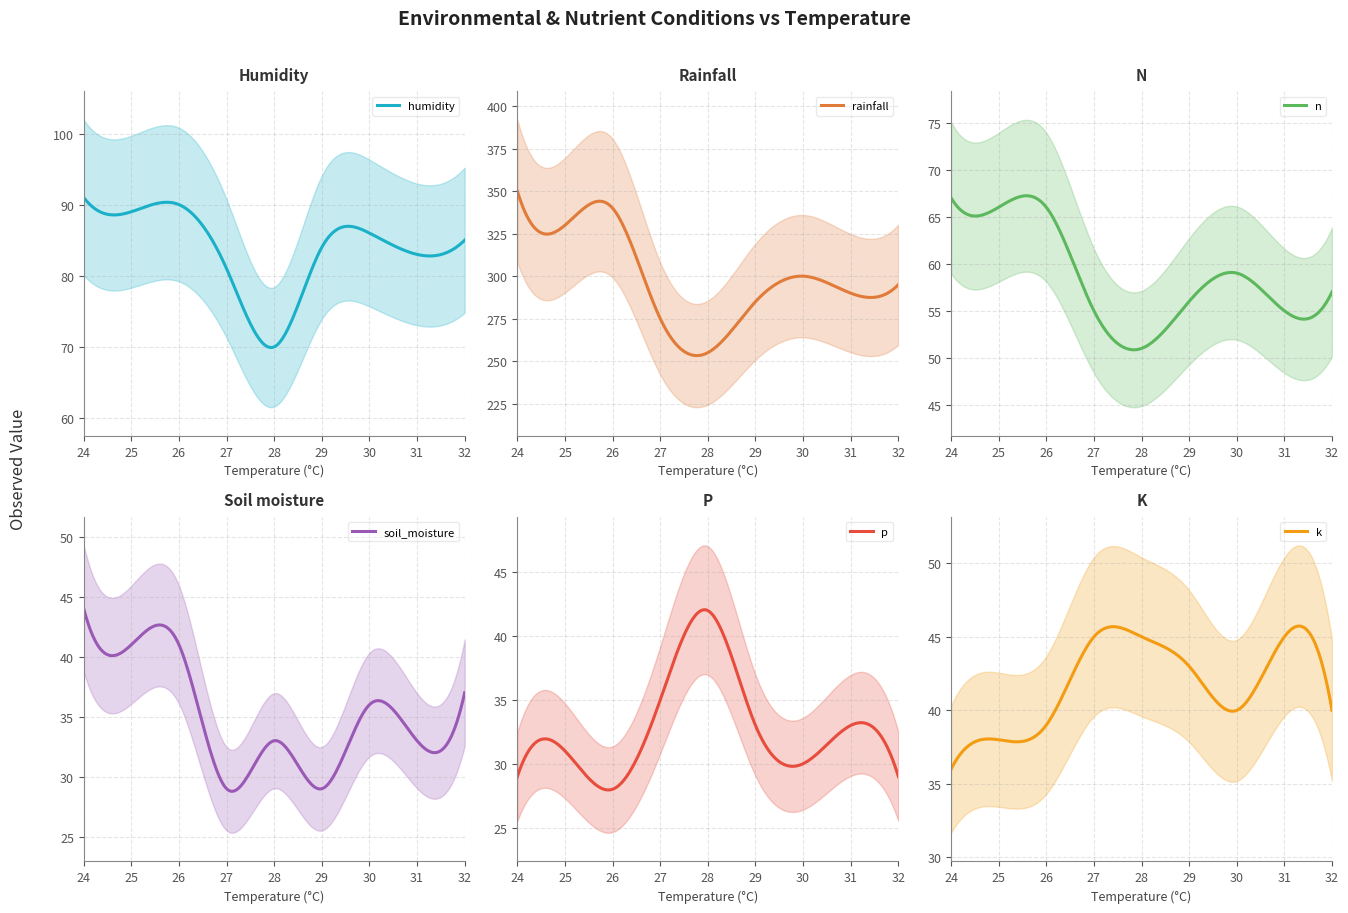

At 28, list the series in order from largest to smallest.

rainfall, humidity, n, k, p, soil_moisture